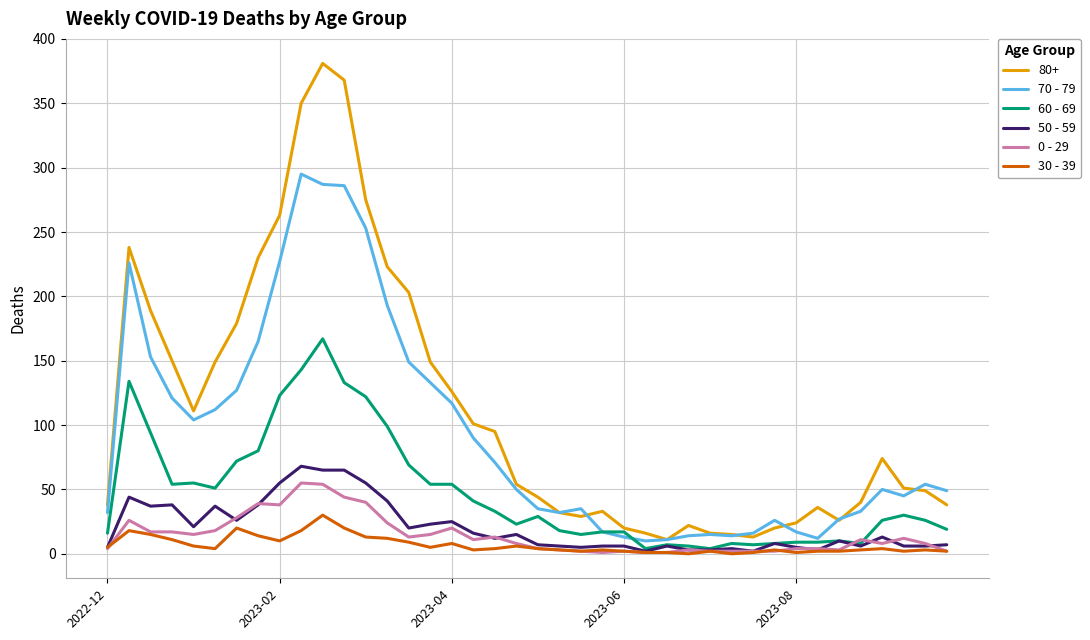

True or false: 30 - 39 and 70 - 79 cross at least once.

False